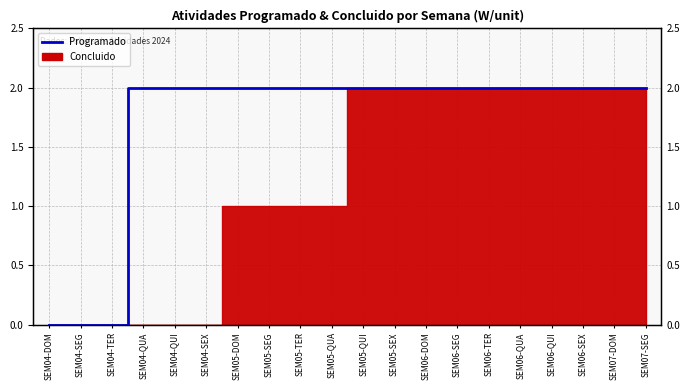

The chart shows a value of 3 at SEM06-SEG. True or false?

False